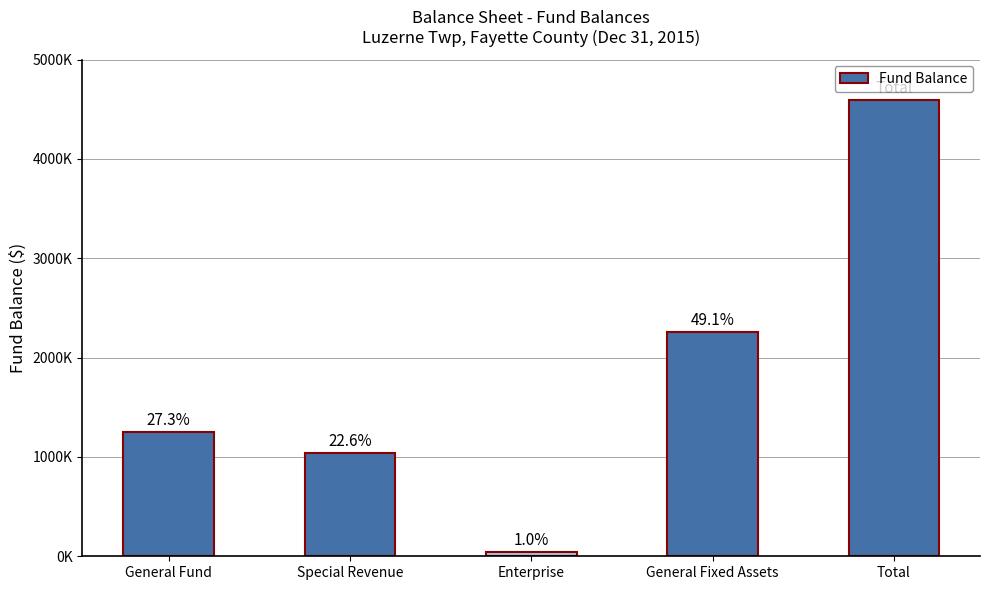

The chart shows a value of 46342 at Enterprise. True or false?

True